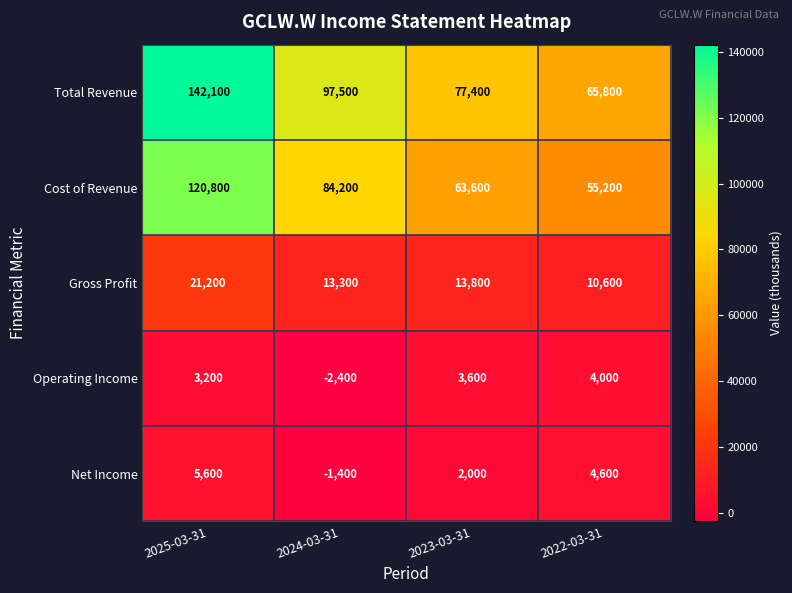

Is the value of Gross Profit at 2022-03-31 greater than the value of Operating Income at 2024-03-31?

Yes